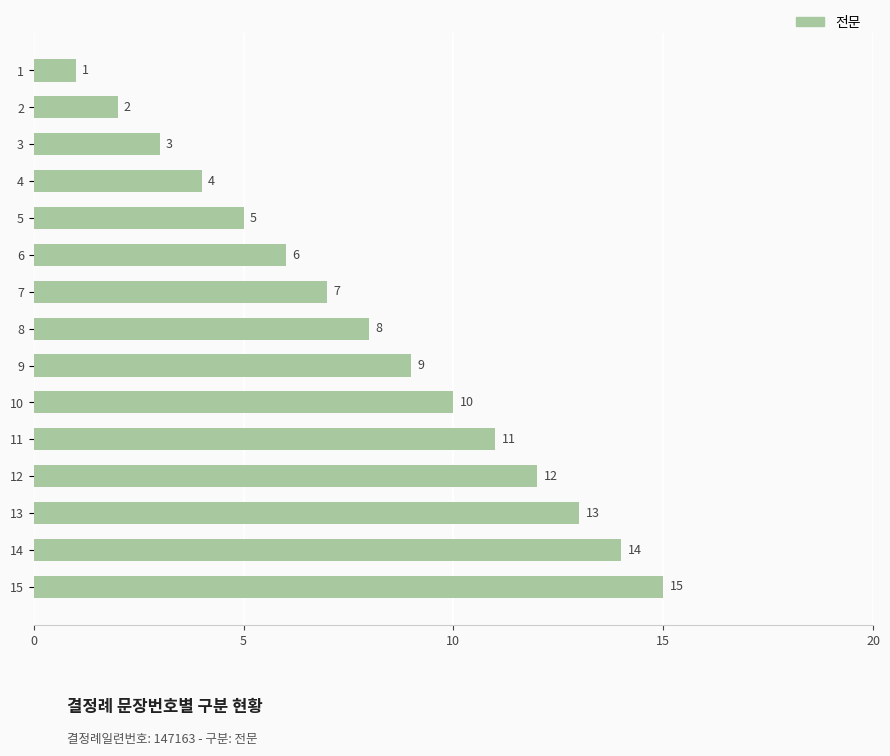

At which category does the chart reach its peak across all series?

15